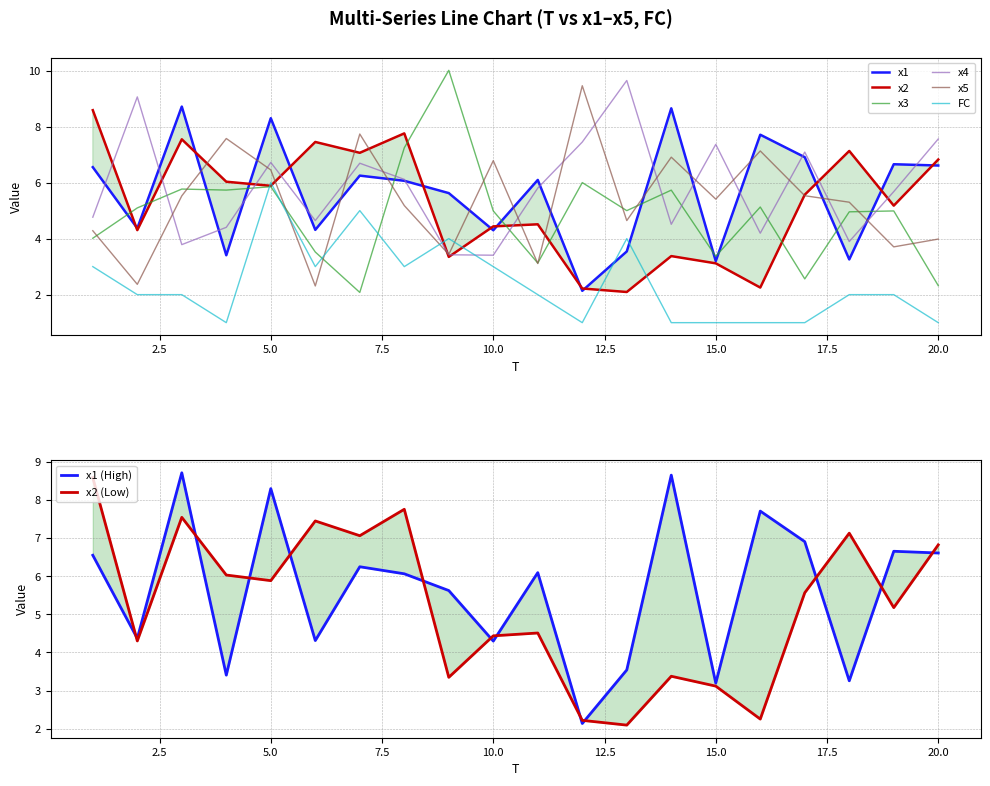

What is the sum of all x2 values?

104.7